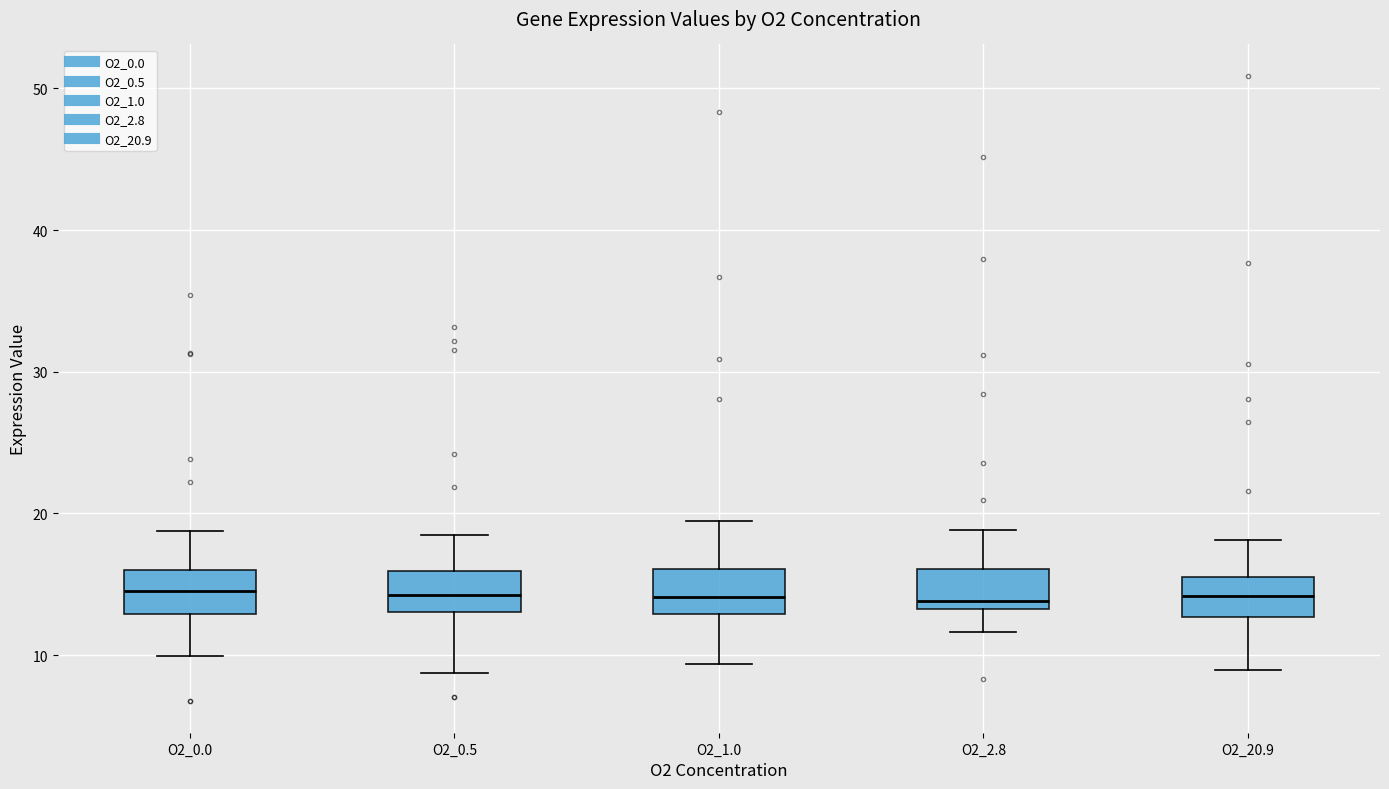

Where does the upper whisker of the box for O2_2.8 end on the y-axis? The values are not printed on the chart, so give them approximately, as read against the axis.

19